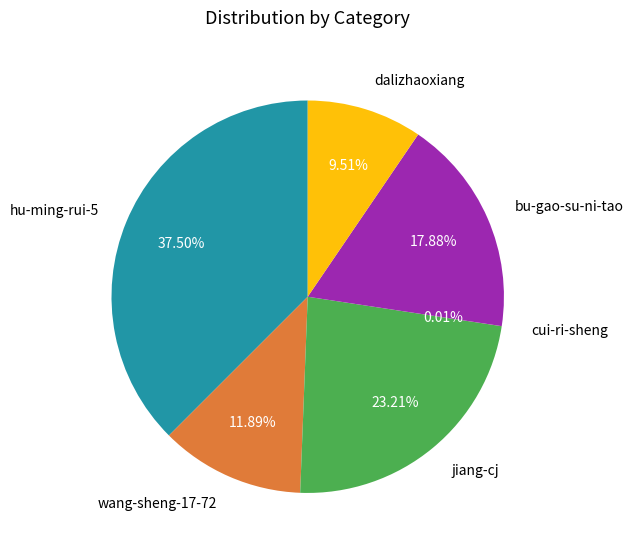

Does jiang-cj account for over 50% of the chart?

No